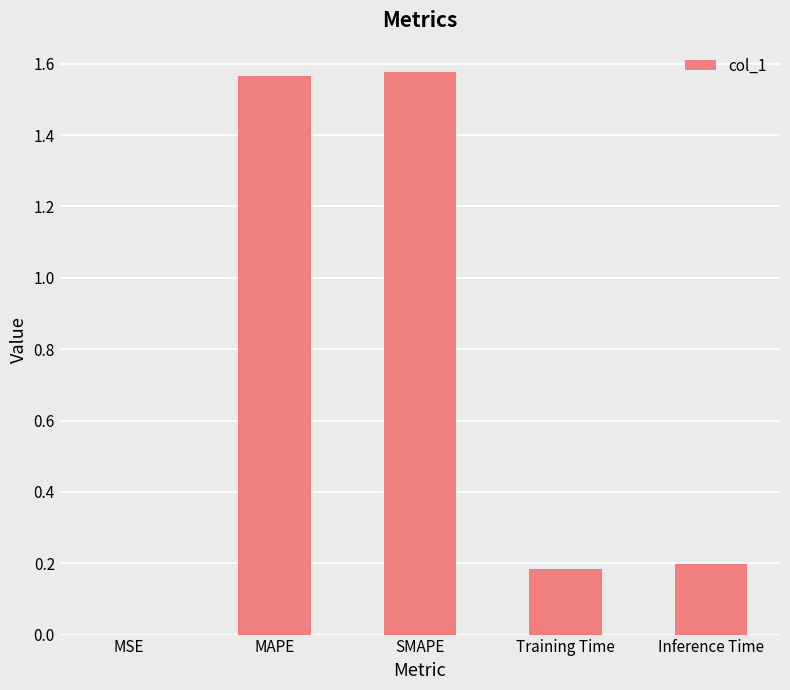

Between SMAPE and Inference Time, which is larger?

SMAPE